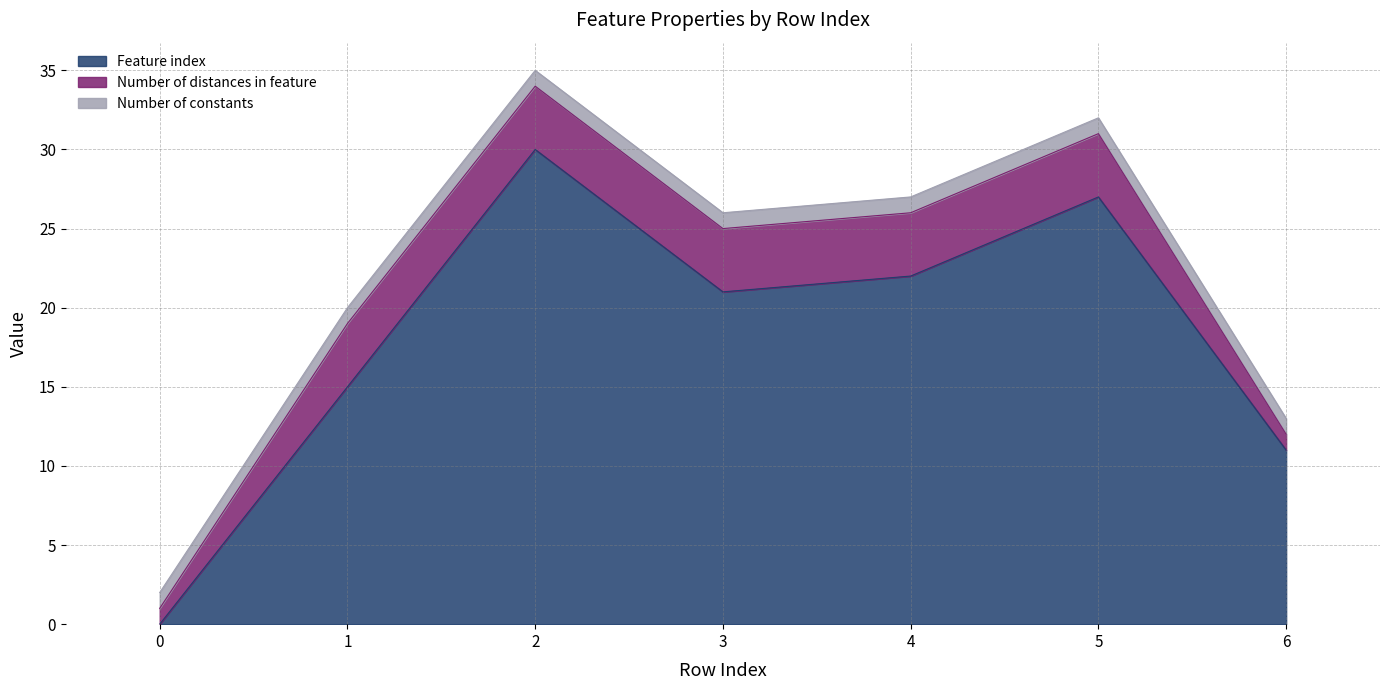

True or false: Number of distances in feature and Number of constants cross at least once.

False